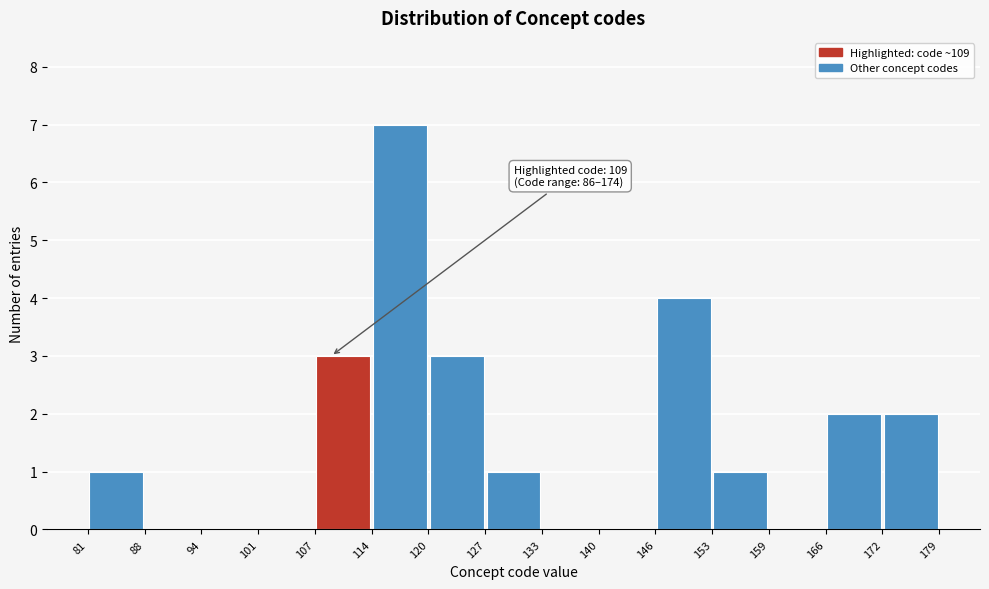

Over which range of the x-axis is the bar tallest?

114 to 120